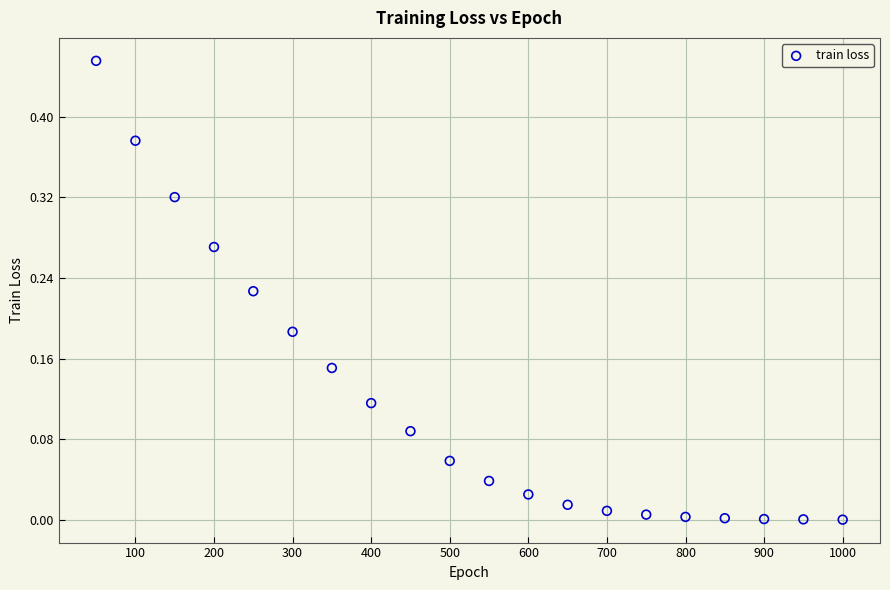

What is the range of X values (max minus min)?

950.0